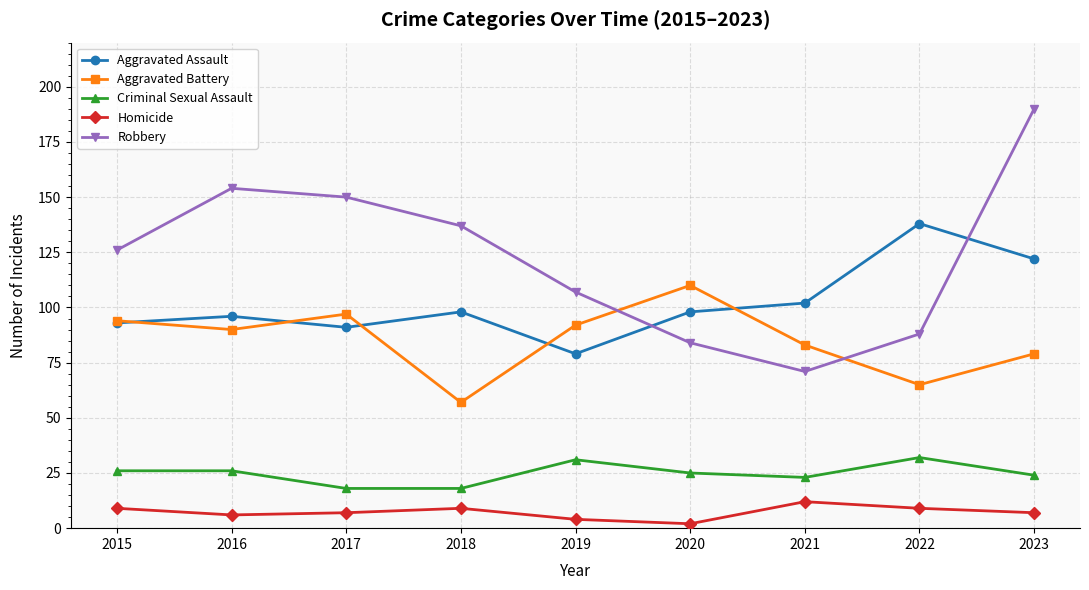

Which series has the largest range (max minus min)?

Robbery